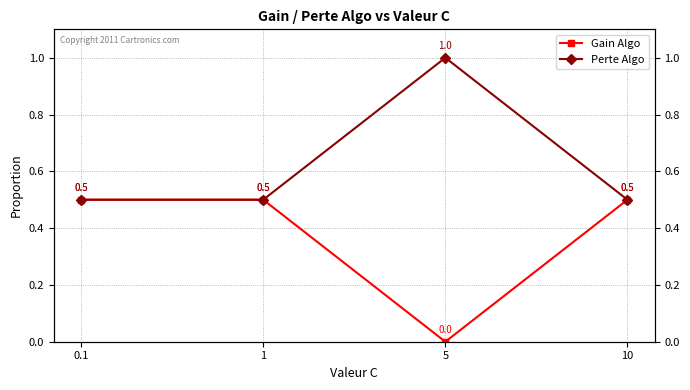

Reading left to right, list all the values displayed in this chart.

Gain Algo: 0.5	0.5	0.0	0.5
Perte Algo: 0.5	0.5	1.0	0.5